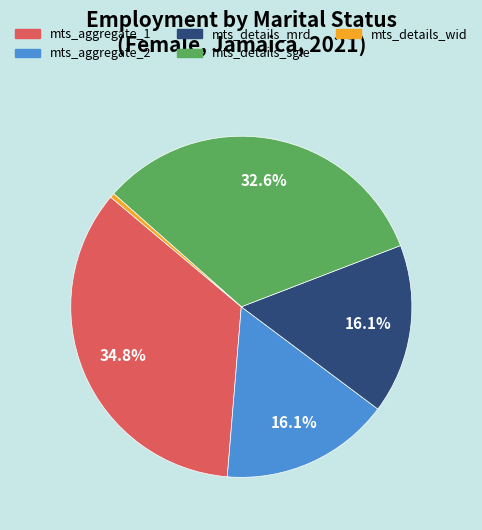

How many slices are in this pie chart?

5